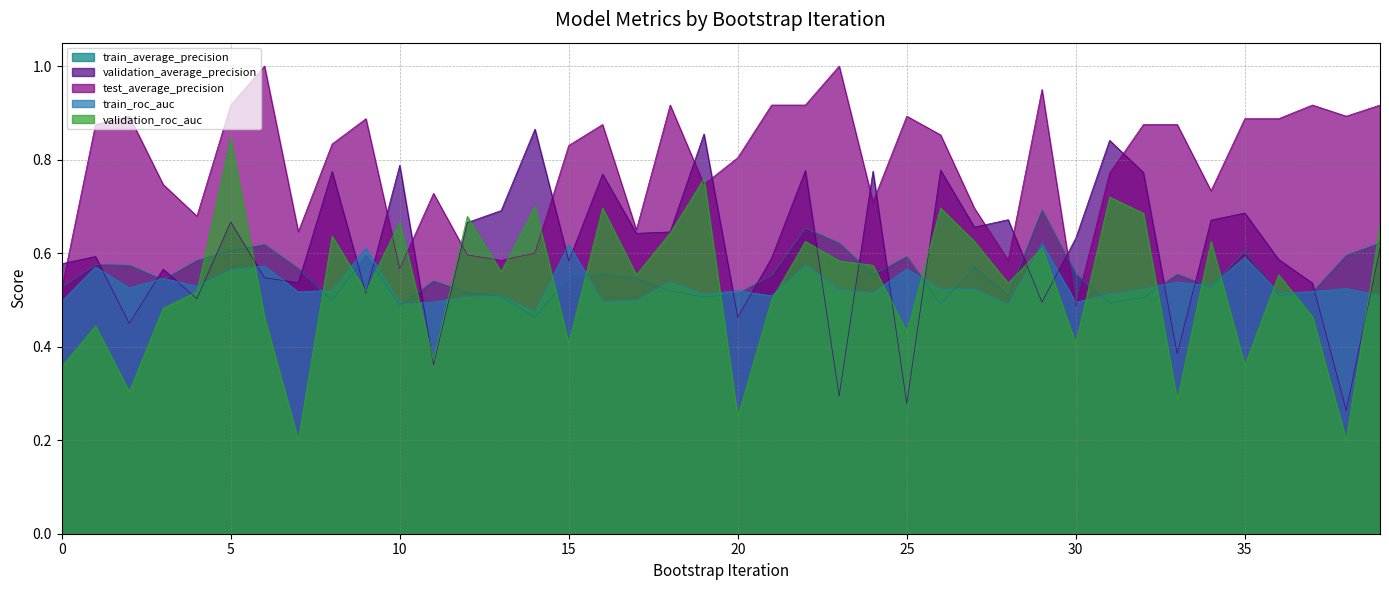

How many interior local valleys does the train_roc_auc series have?

13